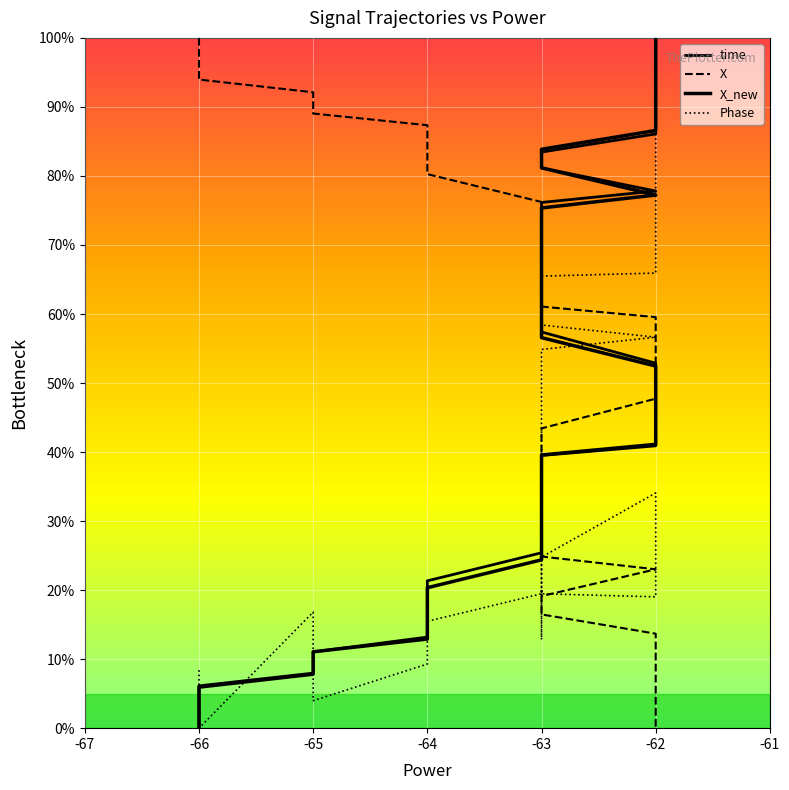

What is the average value of the X series?

49.2